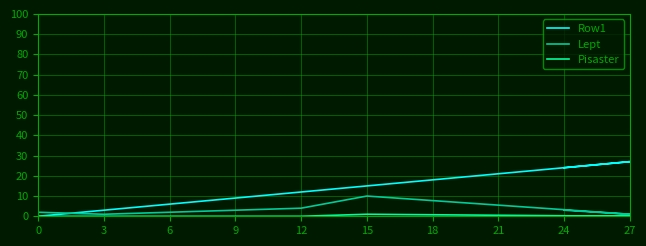

Between 27 and 12, which is larger?

27